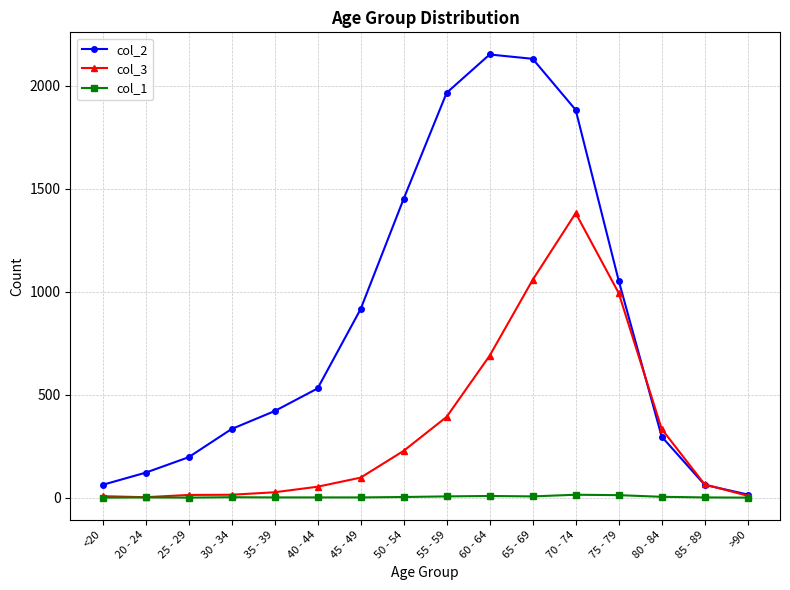

The col_2 series shows 138 at 80 - 84. True or false?

False